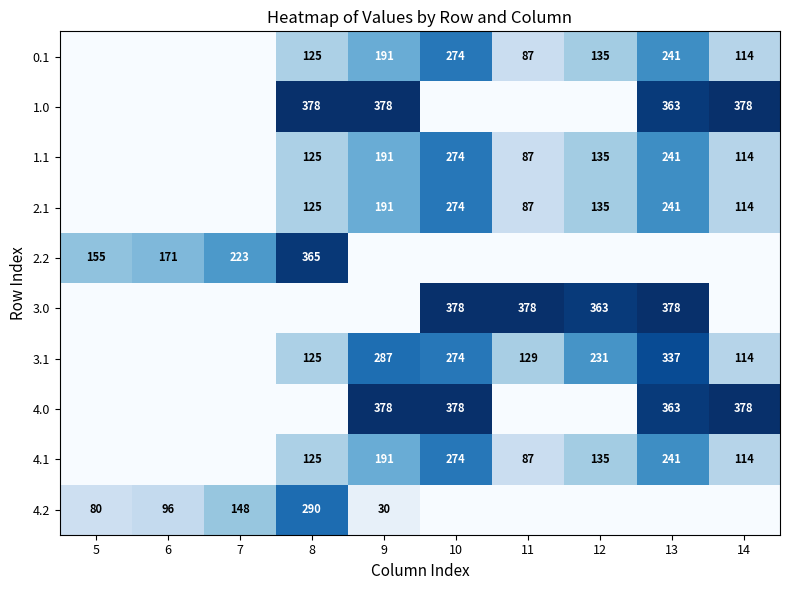

What is the difference between the 1.1 values at 13 and 10?

33